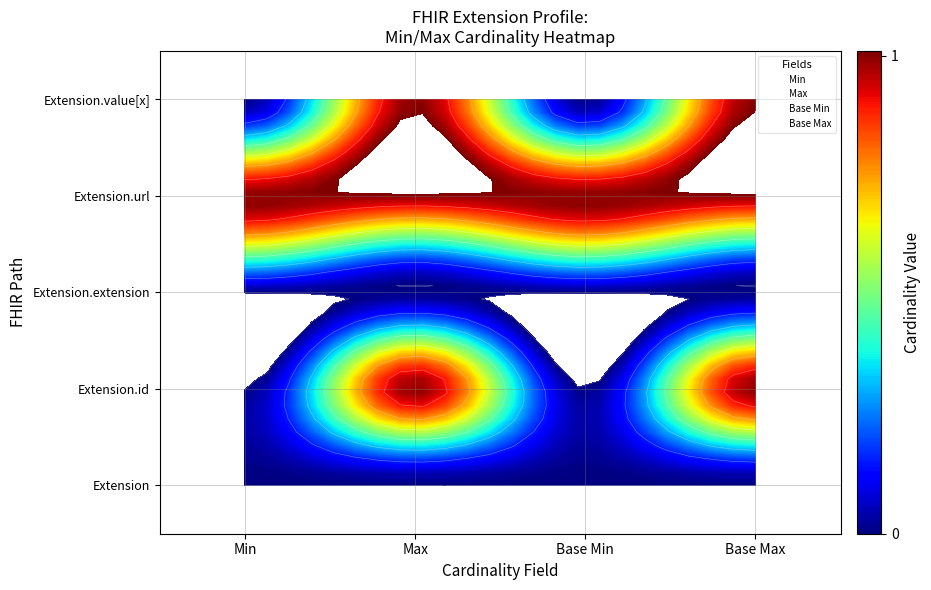

Count the number of categories in the chart.

4